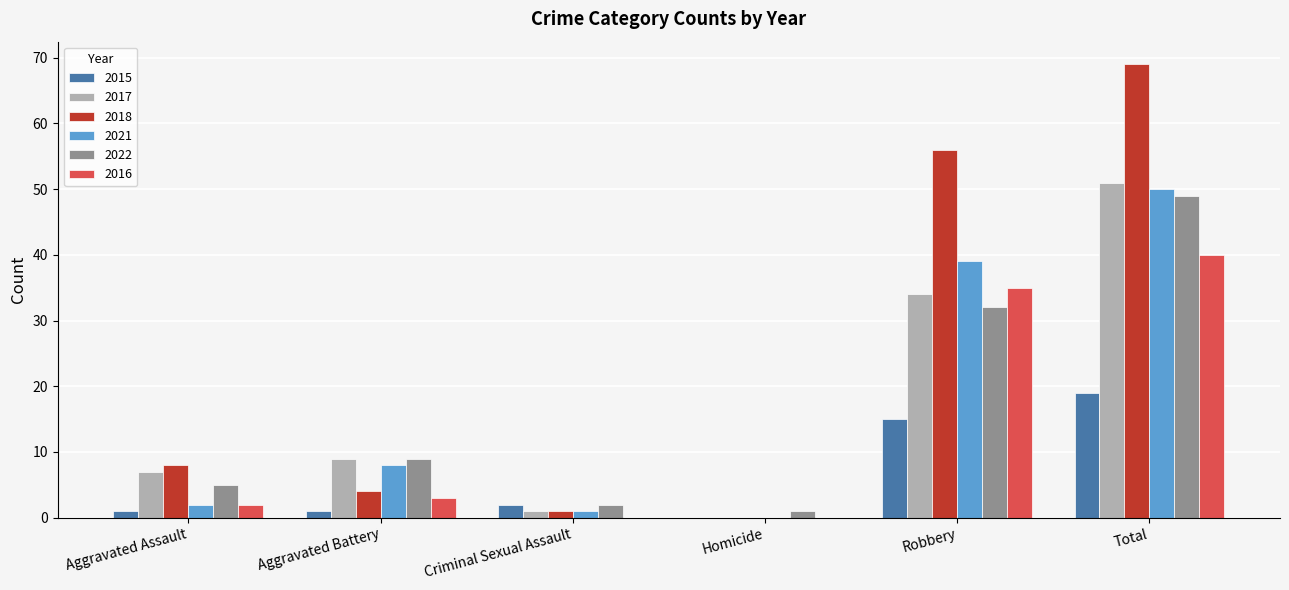

At which label is 2022 closest to 25?

Robbery